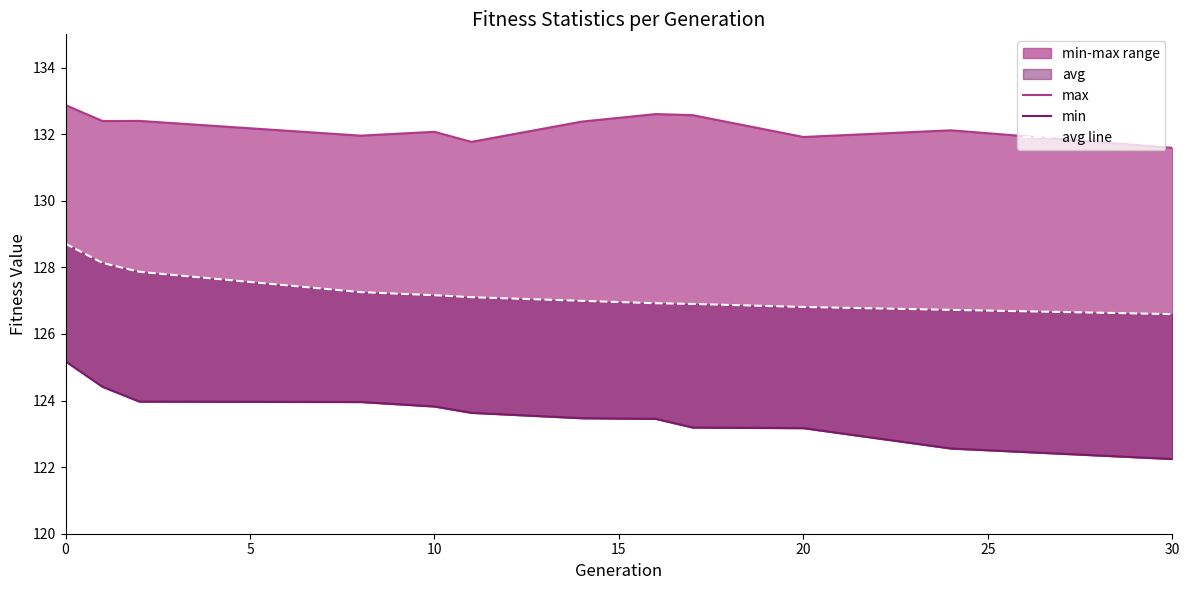

Where is the first local maximum for max?

10